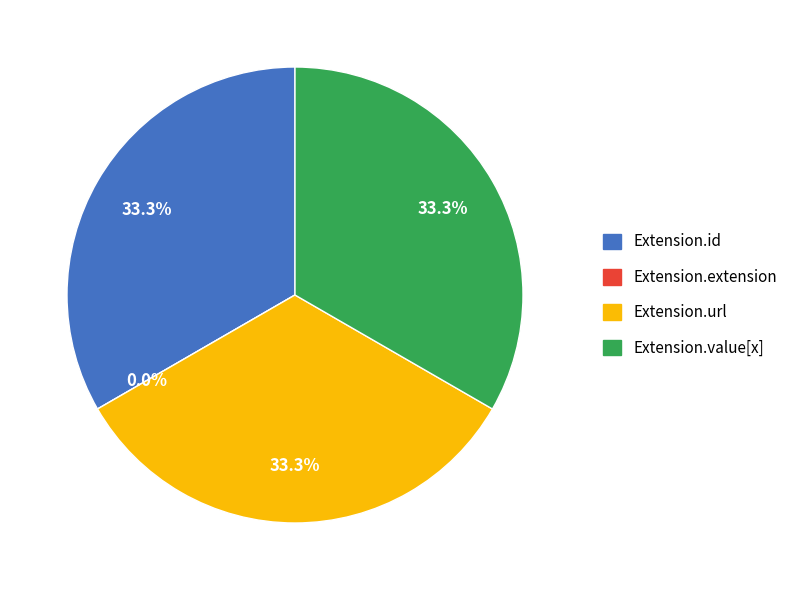

Rank the categories by value from highest to lowest.

Extension.id, Extension.url, Extension.value[x], Extension.extension